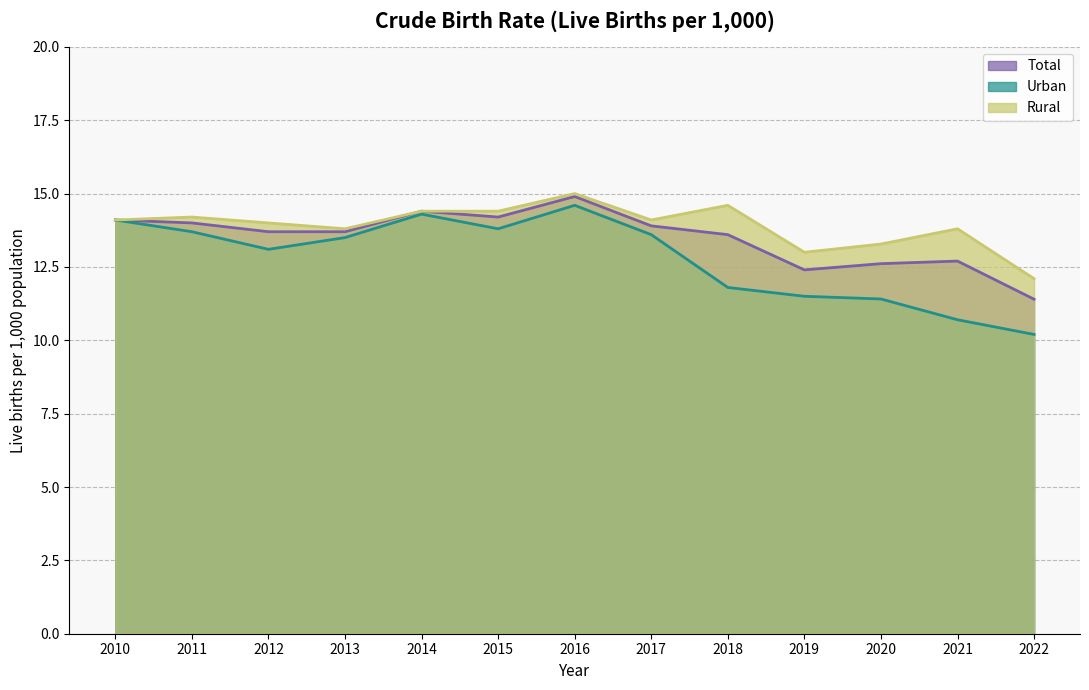

Reading left to right, what are all the values shown in this chart?

Total: 2010=14.1	2011=14.0	2012=13.7	2013=13.7	2014=14.4	2015=14.2	2016=14.9	2017=13.9	2018=13.6	2019=12.4	2020=12.6	2021=12.7	2022=11.4
Urban: 2010=14.1	2011=13.7	2012=13.1	2013=13.5	2014=14.3	2015=13.8	2016=14.6	2017=13.6	2018=11.8	2019=11.5	2020=11.4	2021=10.7	2022=10.2
Rural: 2010=14.1	2011=14.2	2012=14.0	2013=13.8	2014=14.4	2015=14.4	2016=15.0	2017=14.1	2018=14.6	2019=13.0	2020=13.3	2021=13.8	2022=12.1